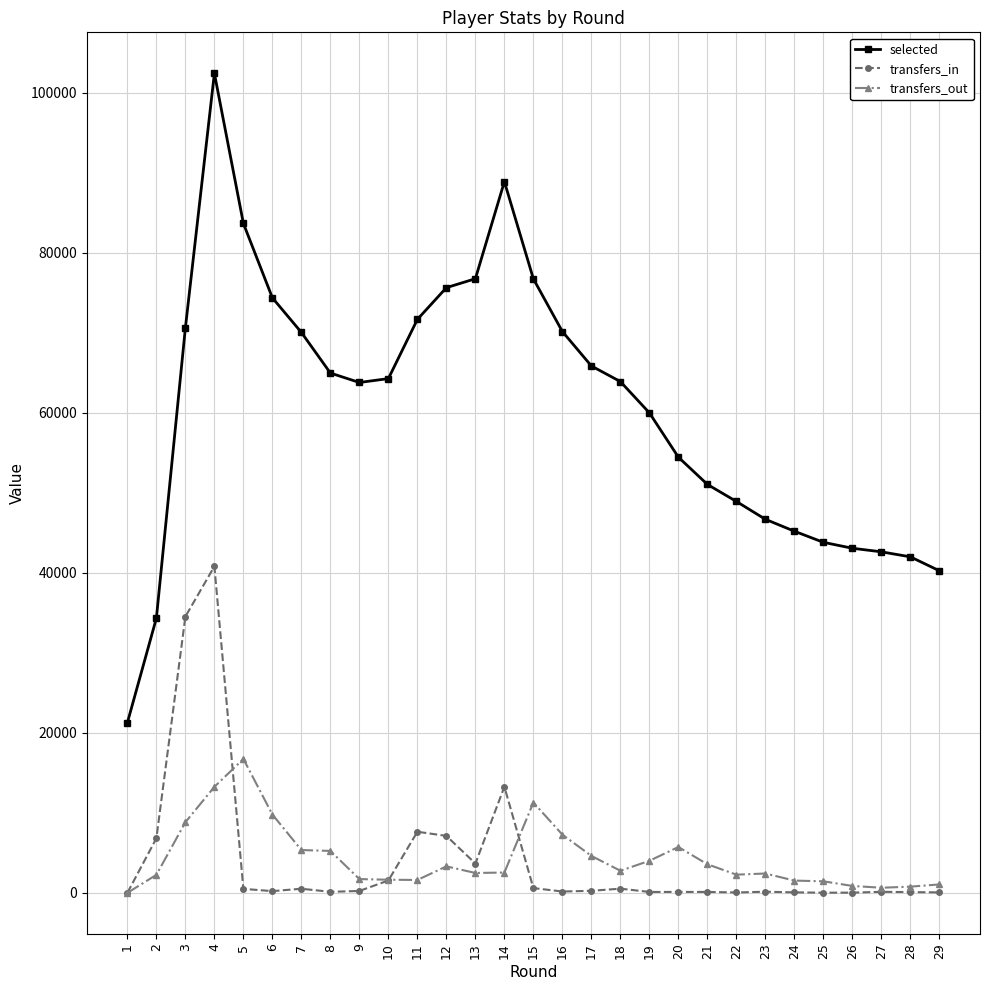

Where is the first local maximum for transfers_out?

5